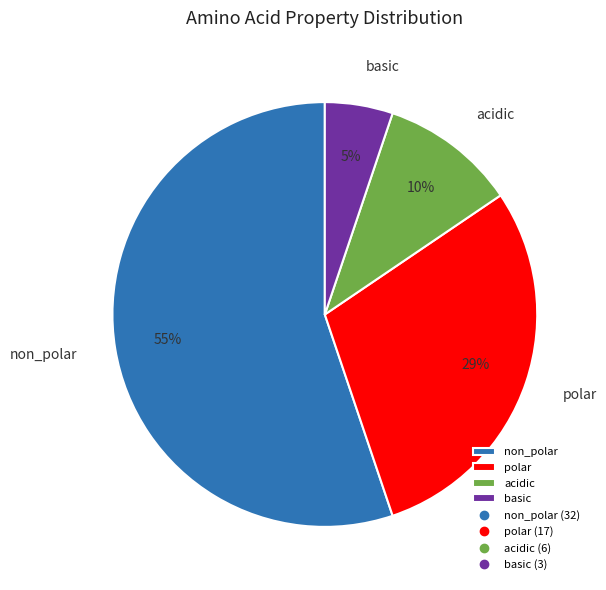

Which has a higher value, non_polar or acidic?

non_polar